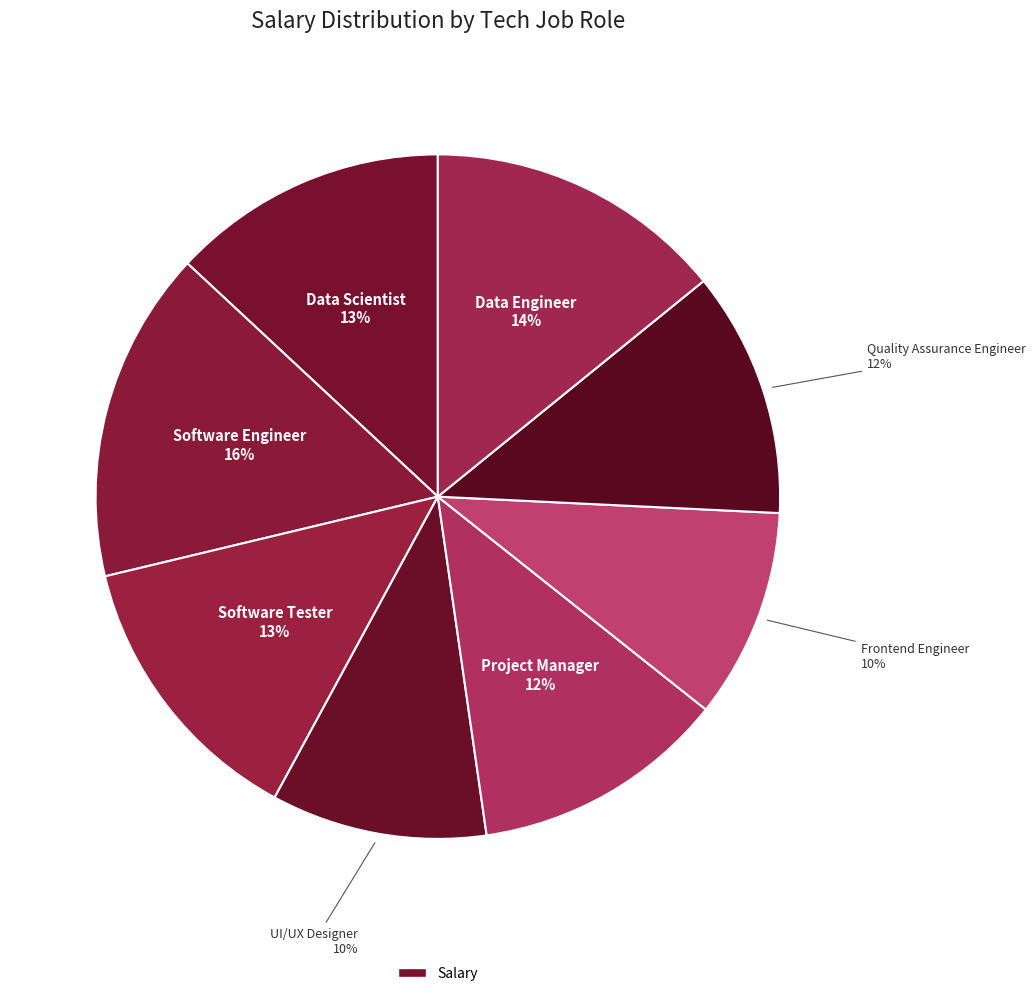

To the nearest percent, what is the difference between the largest and smallest slice percentages?

6%